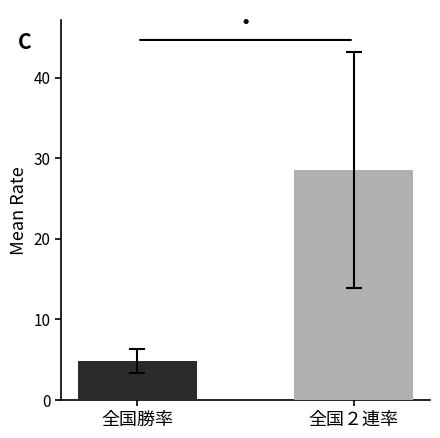

What is the smallest value displayed?

4.8